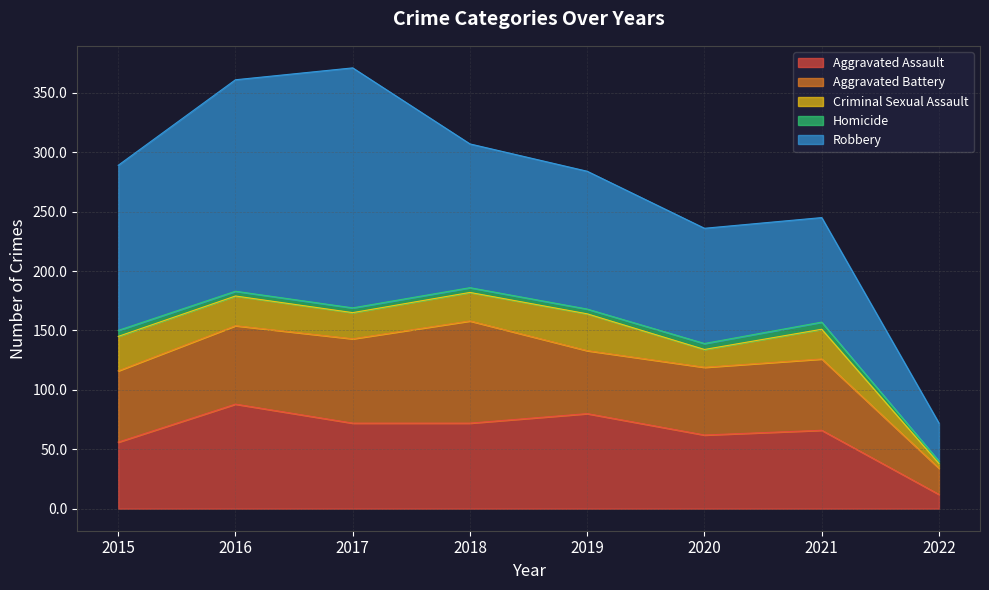

What is the value of the Robbery point at the 2nd from the left?

178